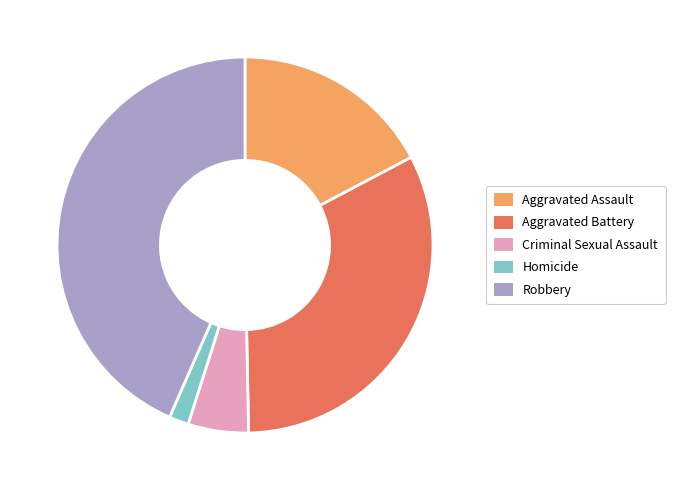

Does any single category account for the majority?

No